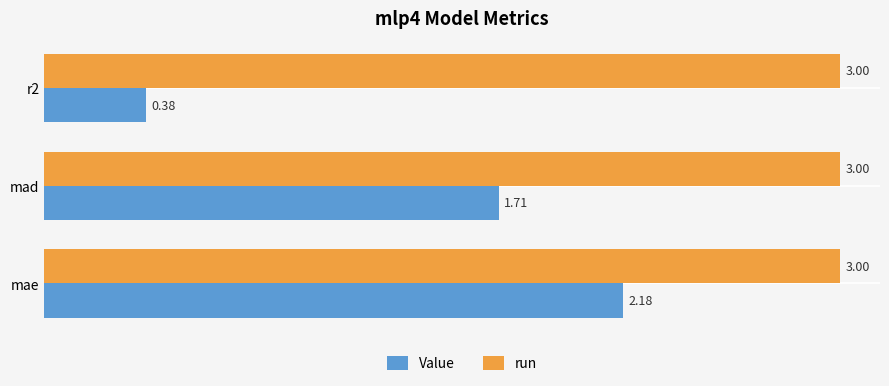

Which series has the widest spread of values?

Value